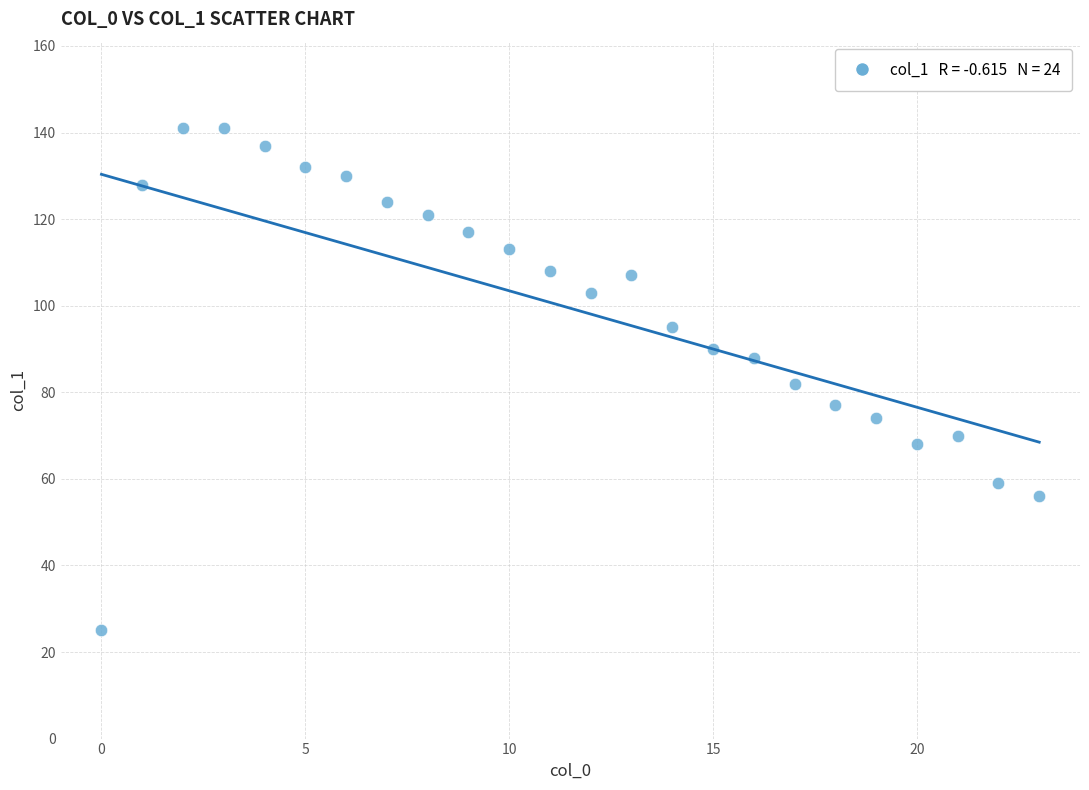

What is the range of Y values (max minus min)?

116